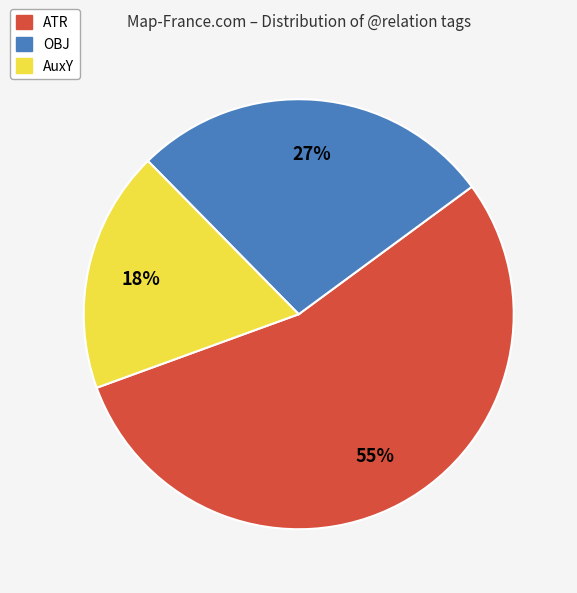

Is the sum of AuxY and OBJ greater than half?

No